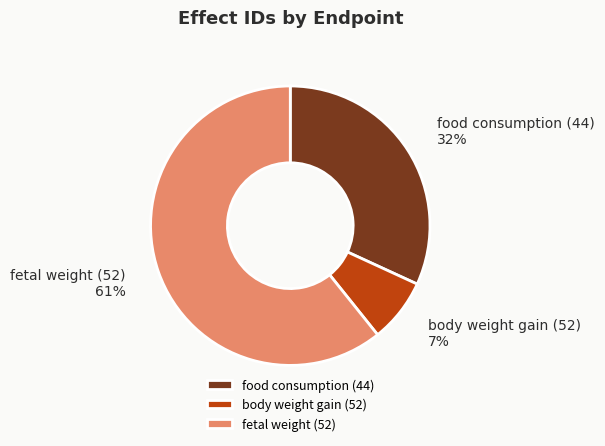

The fetal weight (52) slice represents 61% of the pie. True or false?

True